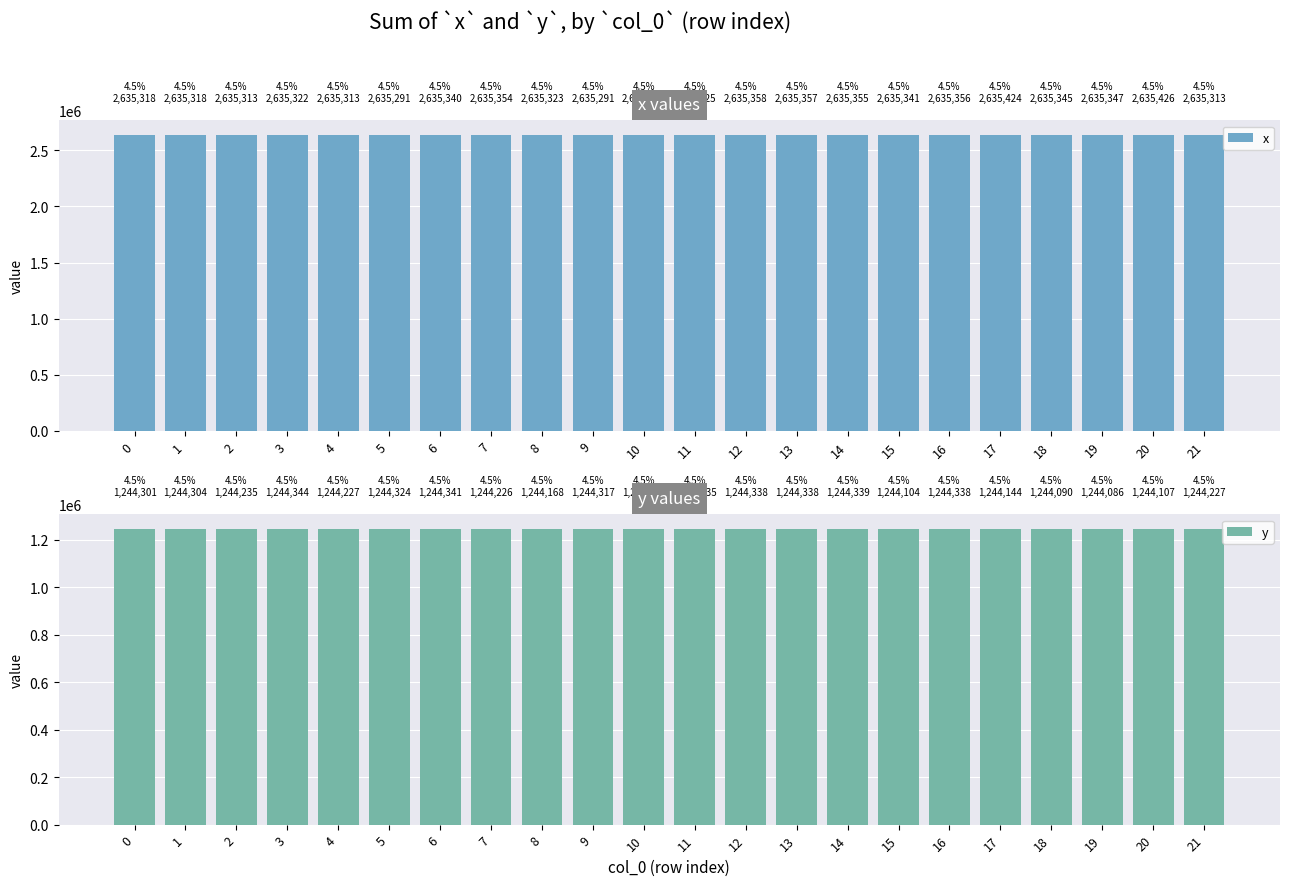

What is the value of the y bar at the 9th from the left?

1244168.0